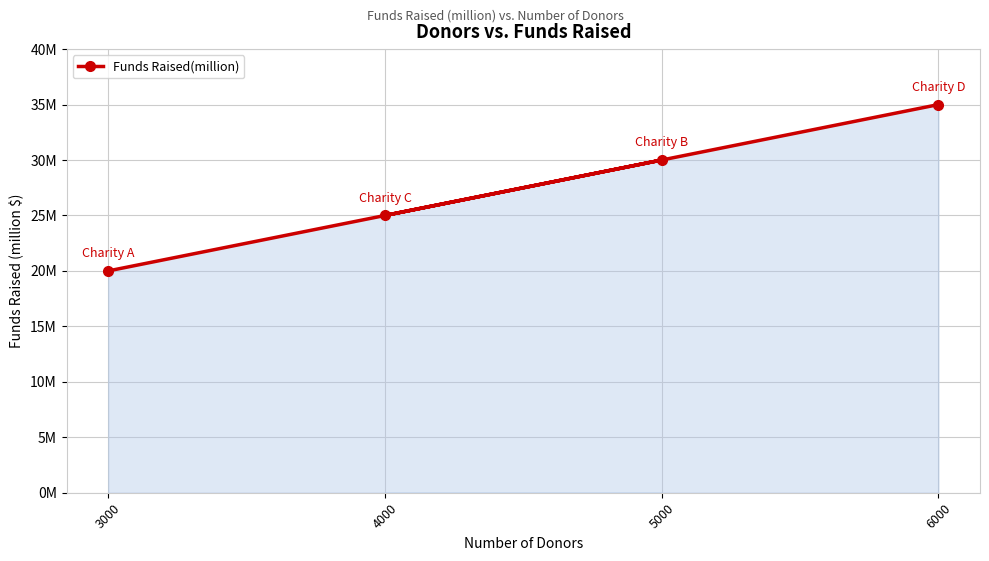

Reading left to right, what are all the values shown in this chart?

3000=20	5000=30	4000=25	6000=35